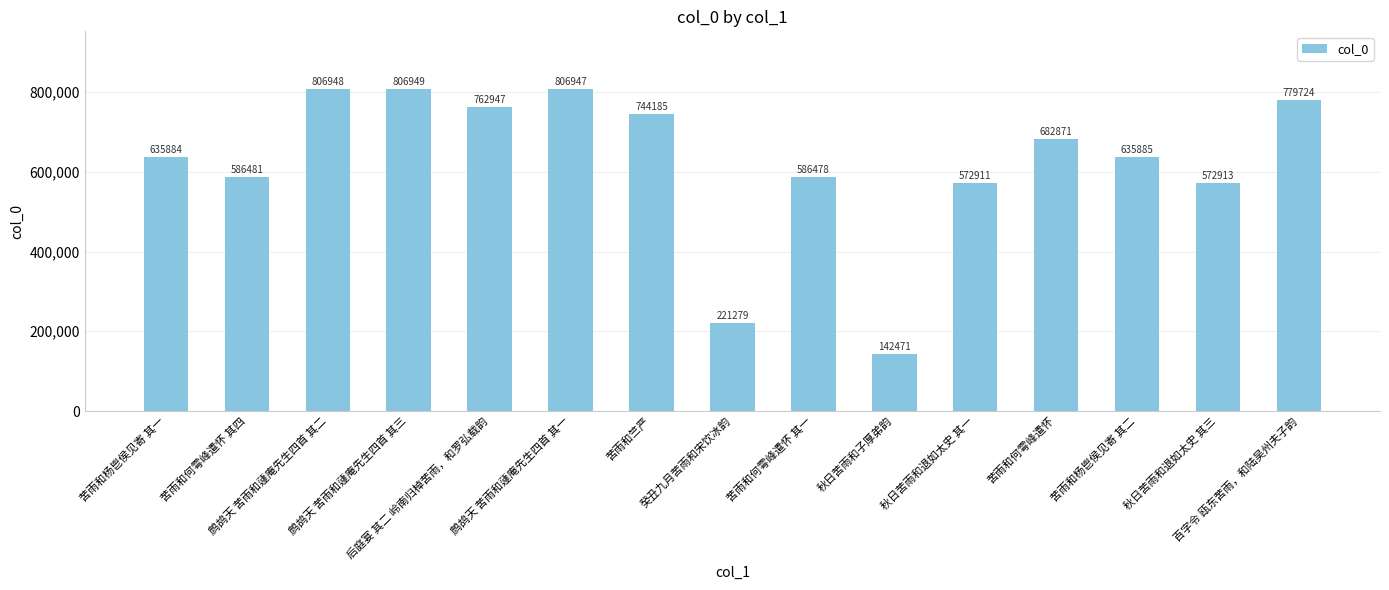

Which category has the highest value across all series?

鹧鸪天 苦雨和蘧庵先生四首 其三